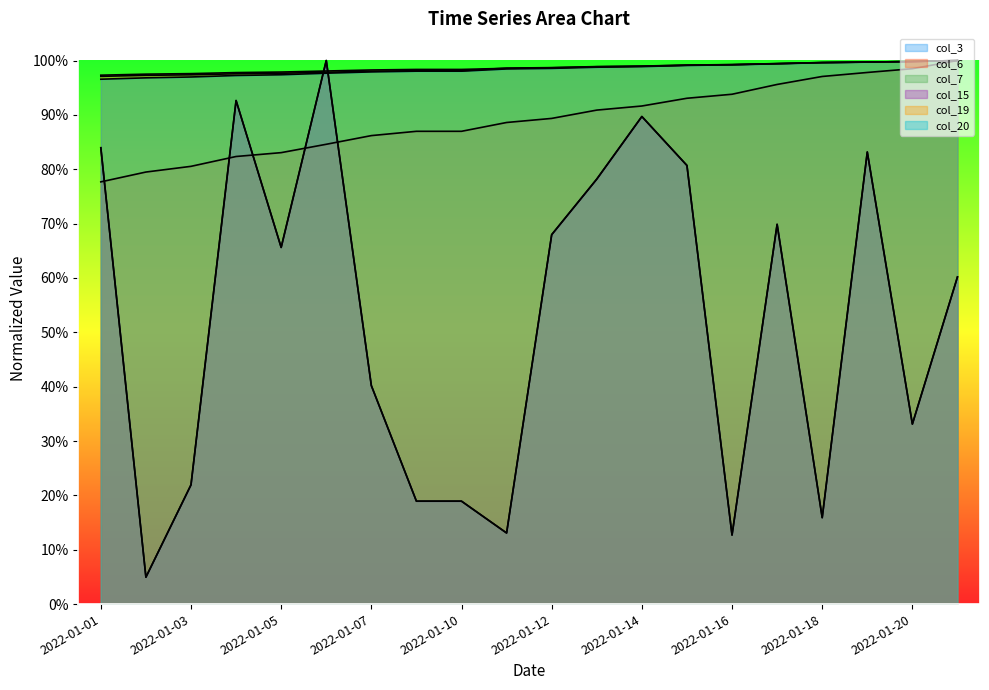

What is the sum of the col_3 values at 2022-01-13 and 2022-01-06?

1.8